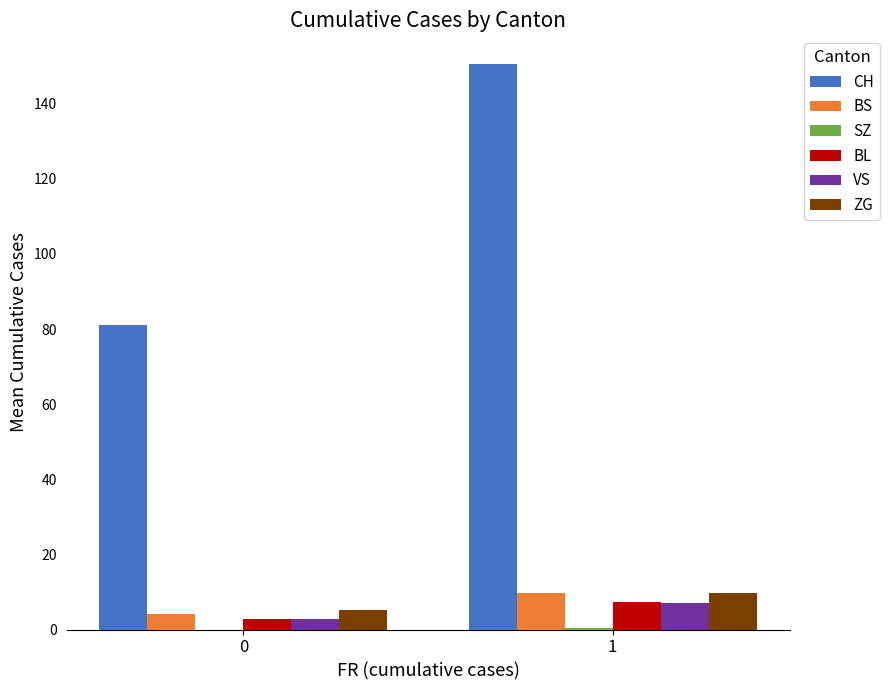

How many data points does each series have?

2